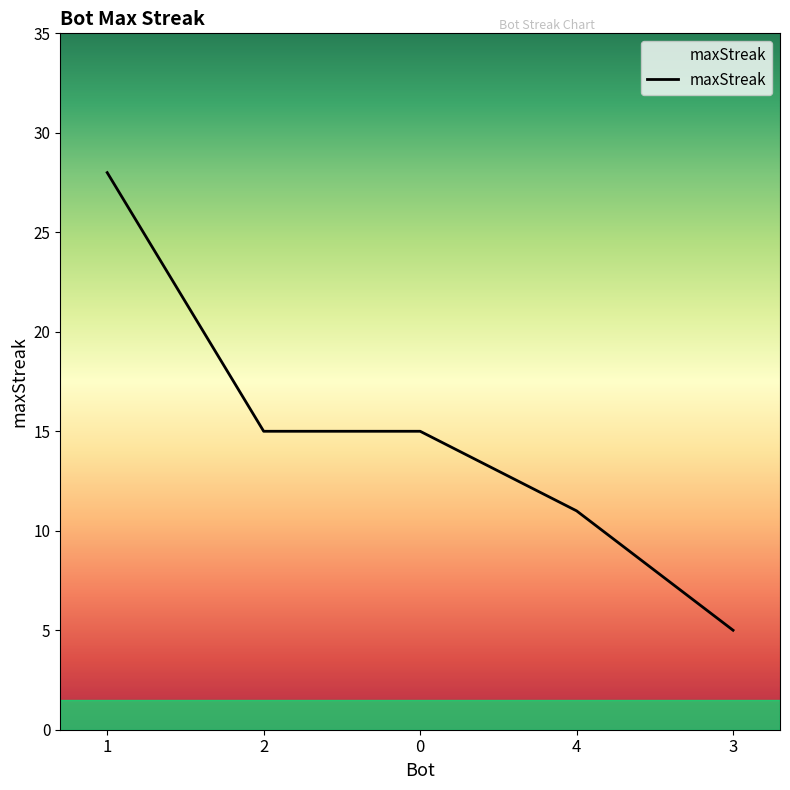

How many series are shown in this chart?

1